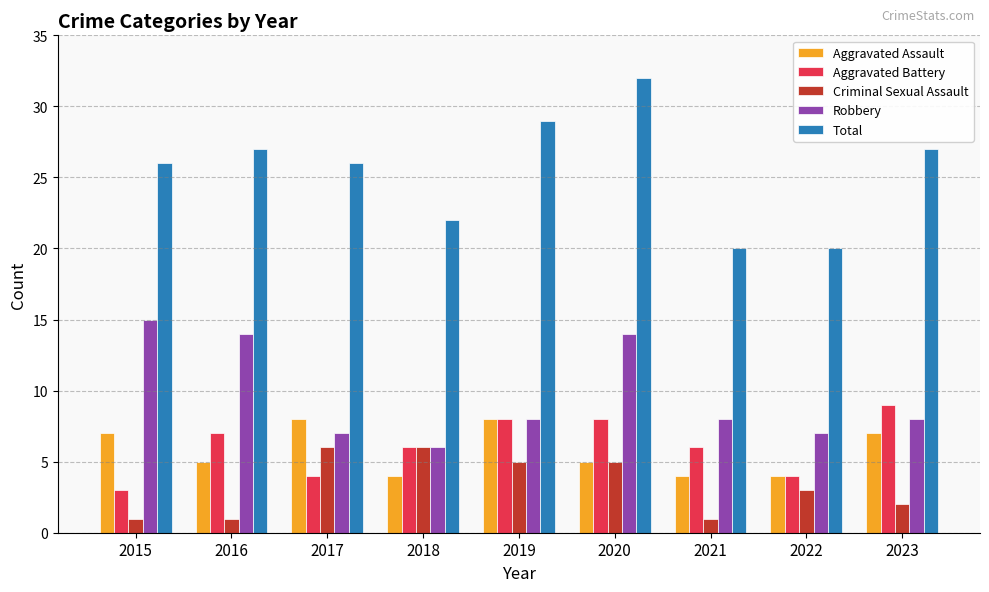

Rank the series by their maximum value, from highest to lowest.

Total, Robbery, Aggravated Battery, Aggravated Assault, Criminal Sexual Assault